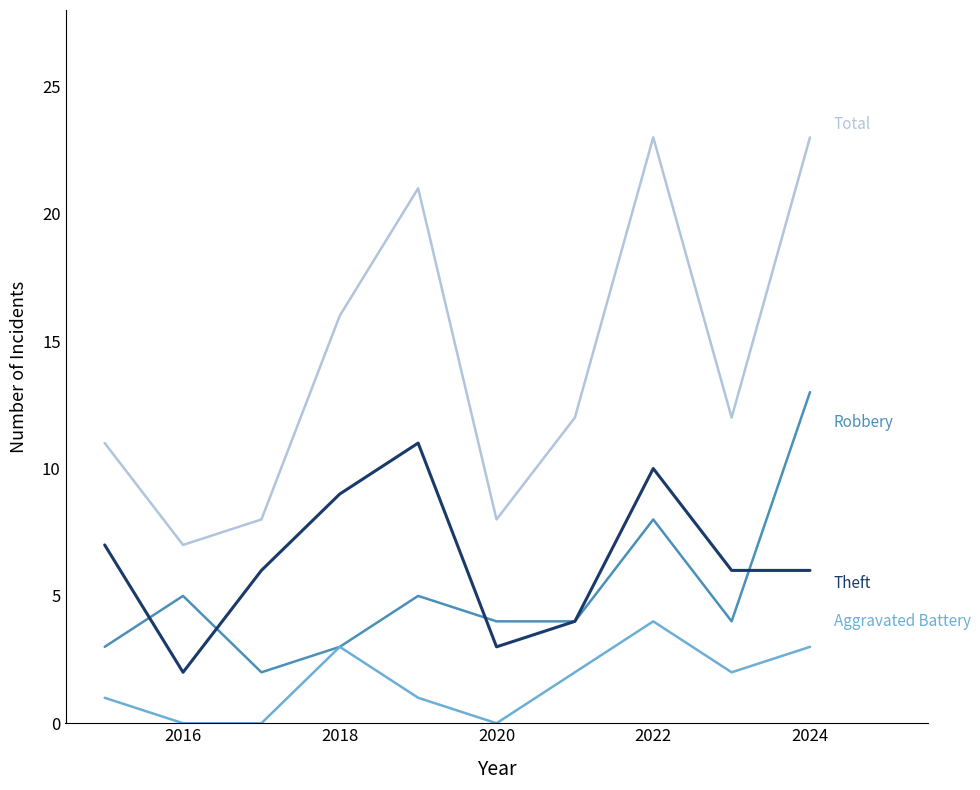

How many lines are shown in the chart?

4